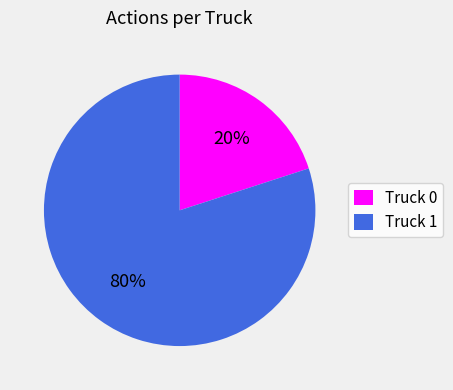

To the nearest percent, what portion does Truck 1 represent?

80%